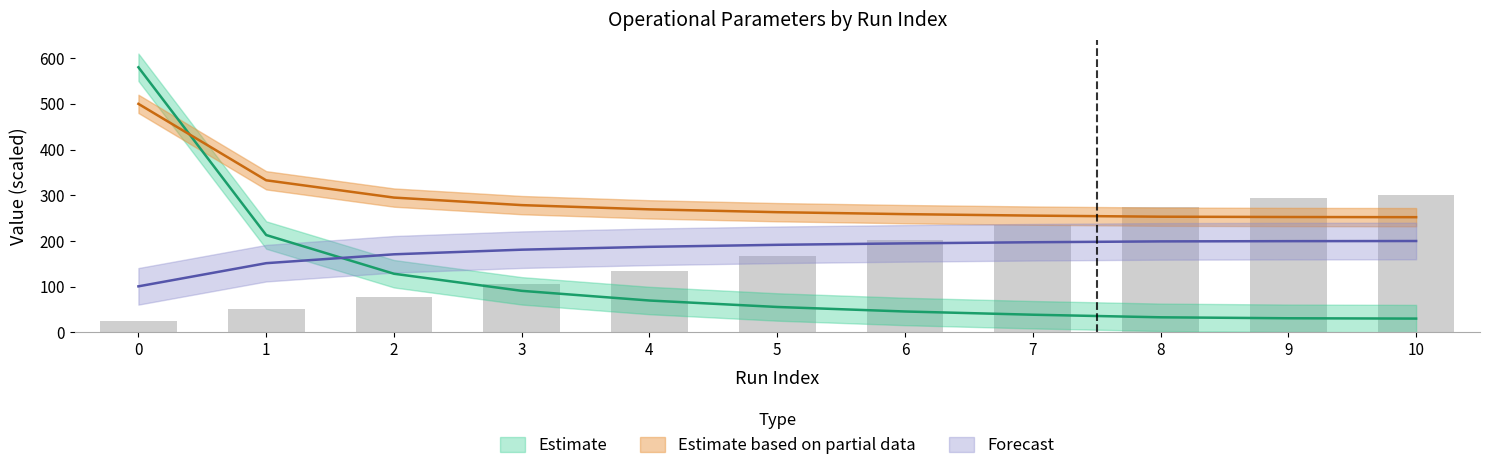

Reading left to right, extract all data points from this chart.

Capacidade operacional [ha/h]: 100.9	151.5	170.9	181.1	187.3	191.7	194.8	197.3	199.2	199.7	200.0
Tempo de missao [h]: 500.0	332.8	295.0	278.5	269.3	263.1	258.8	255.6	253.2	252.5	252.1
Tempo util [h]: 580.0	213.1	128.4	91.0	69.9	55.7	45.9	38.8	33.2	31.0	30.3
Tempo por voo [min]: 24.4	50.3	77.5	105.7	135.1	167.1	201.3	236.1	275.0	293.4	300.0